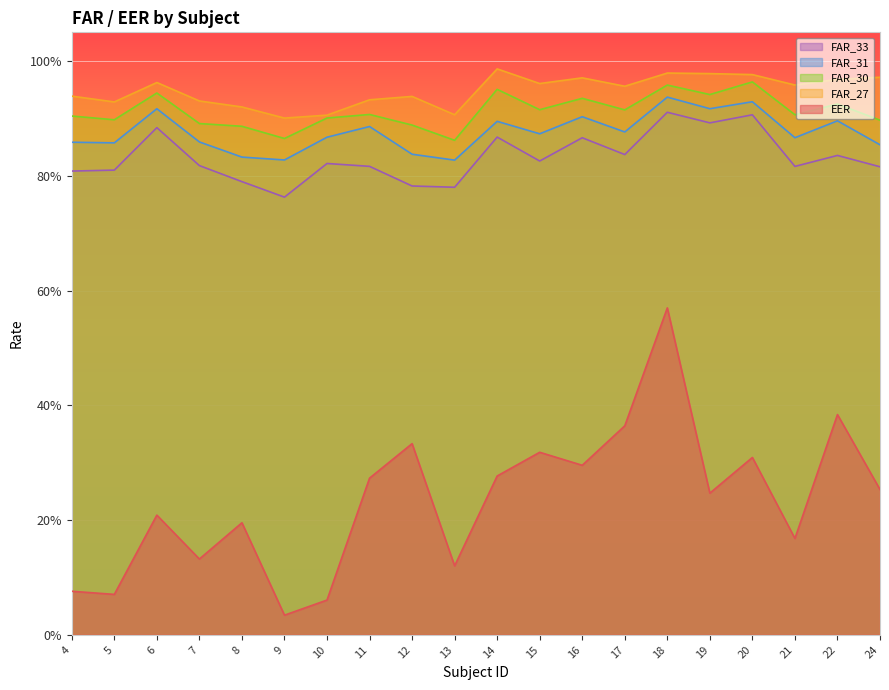

True or false: FAR_31 and FAR_30 cross at least once.

False